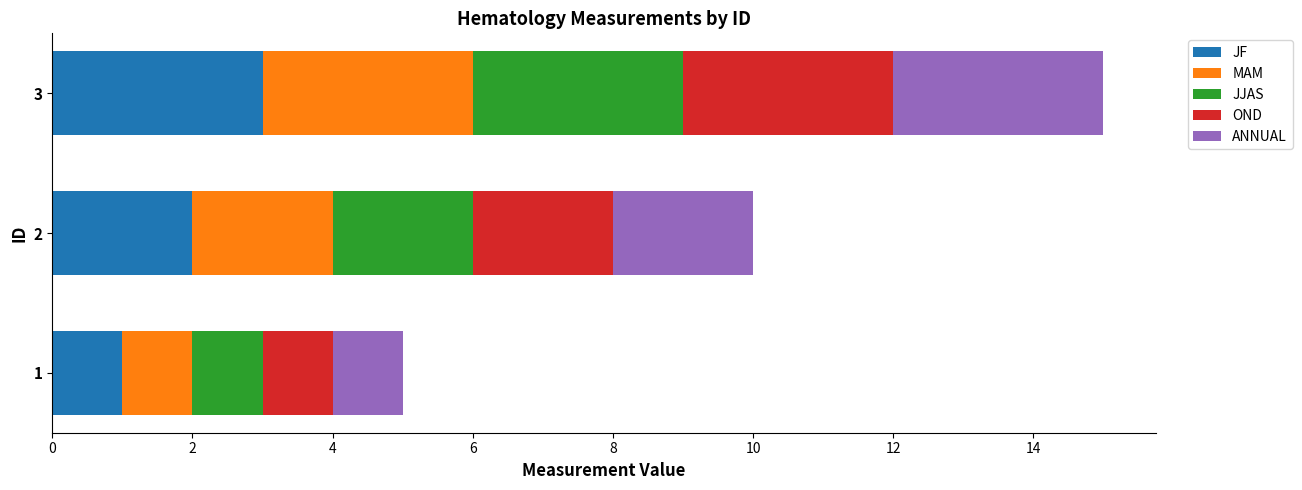

At which category is the sum across all series the highest?

3